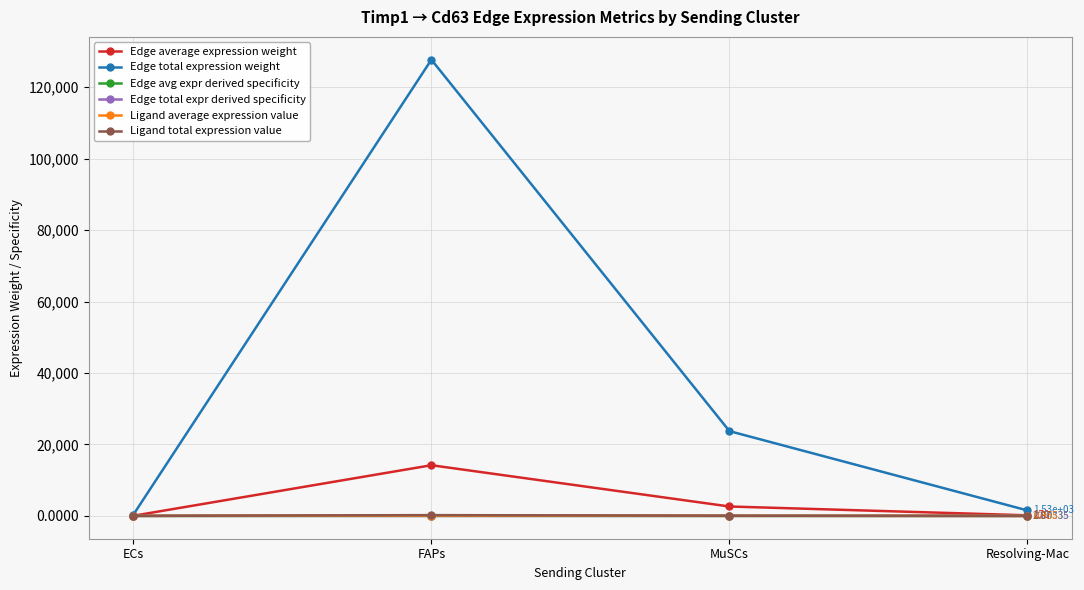

Is this an area chart (filled region under the line)?

No